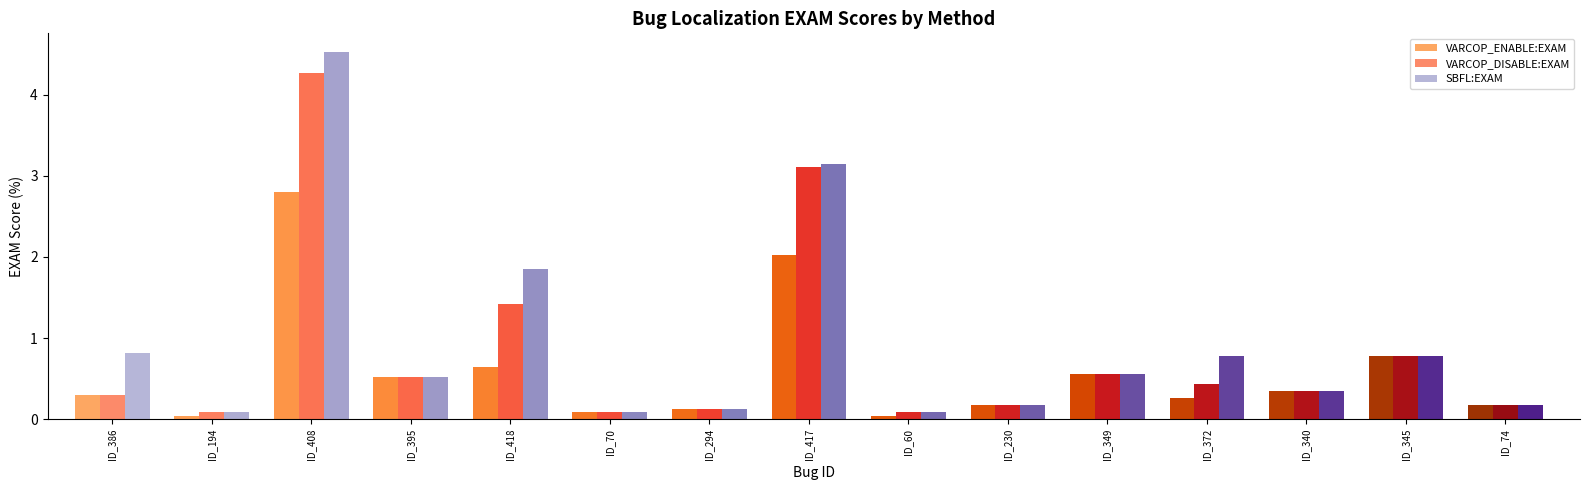

What is the total value across all series at ID_372?

1.5